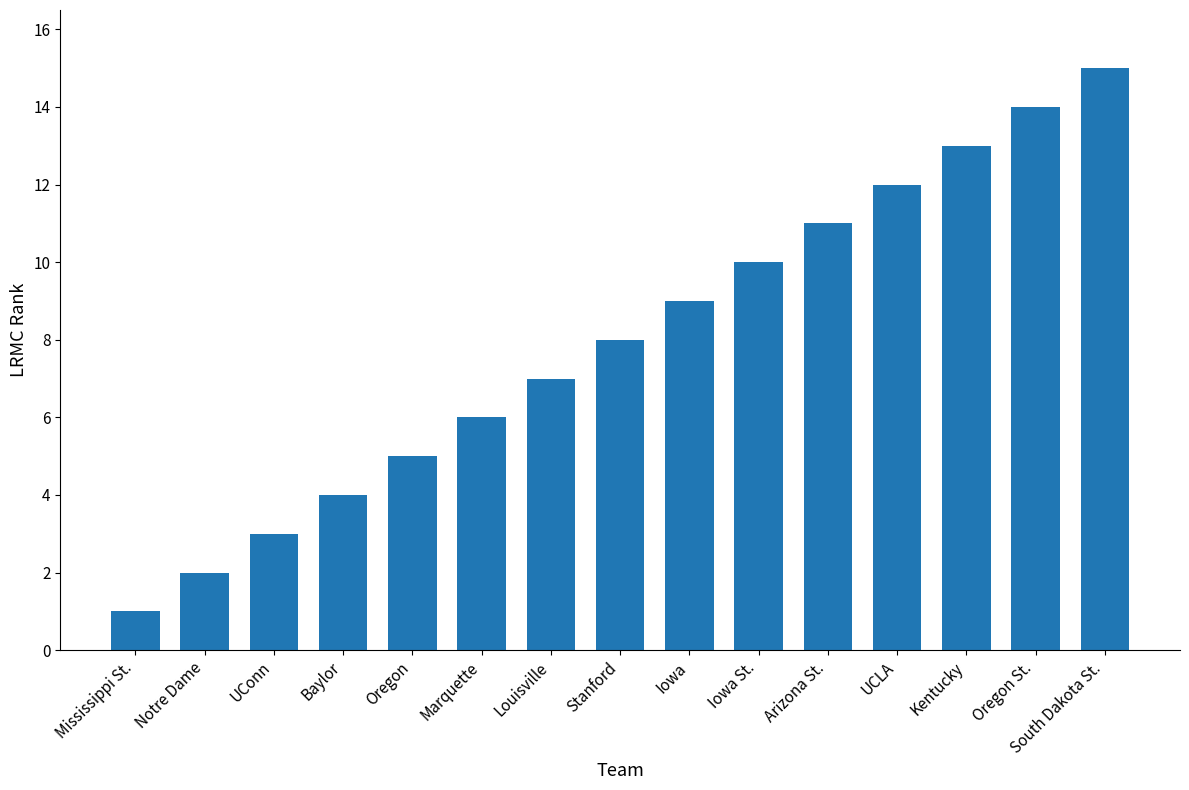

How many series are shown in this chart?

1